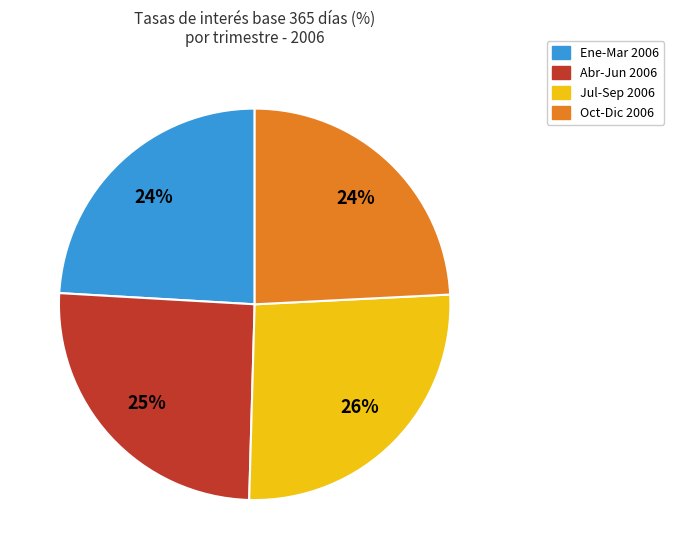

To the nearest percent, what percentage of the pie is Ene-Mar 2006?

24%